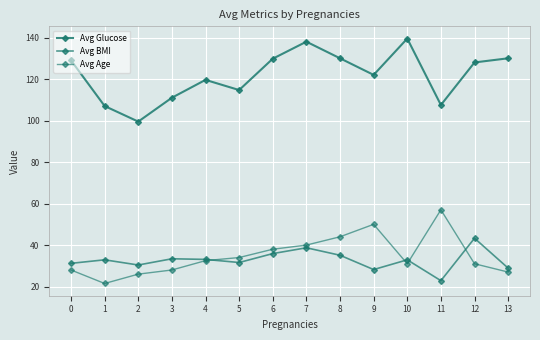

Count the number of data series in this chart.

3